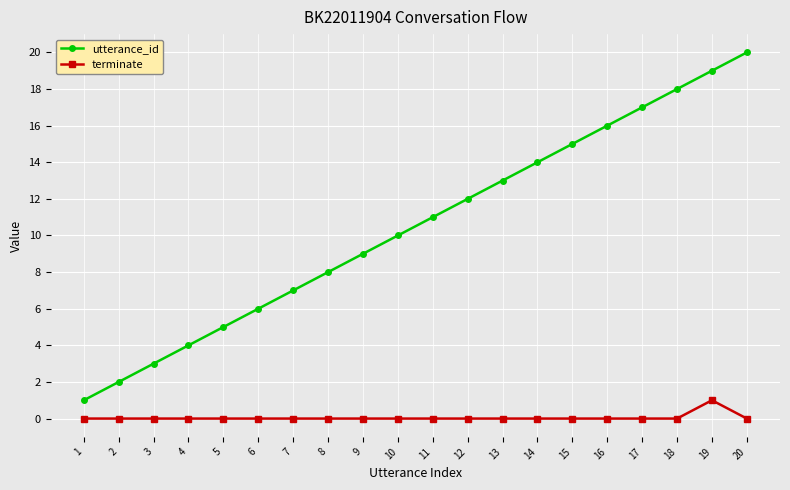

True or false: terminate and utterance_id intersect in this chart.

False